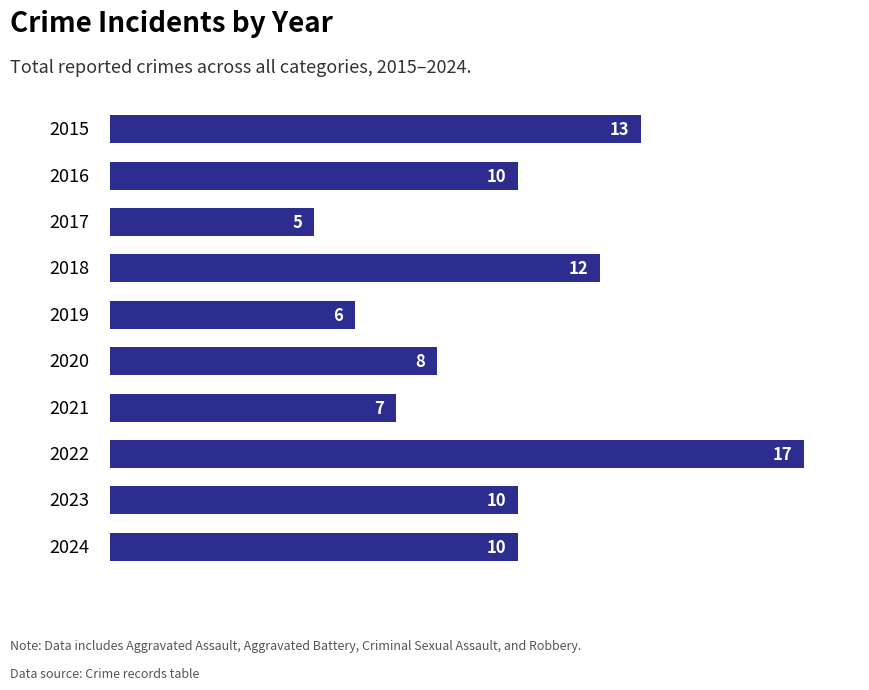

Count the number of categories in the chart.

10